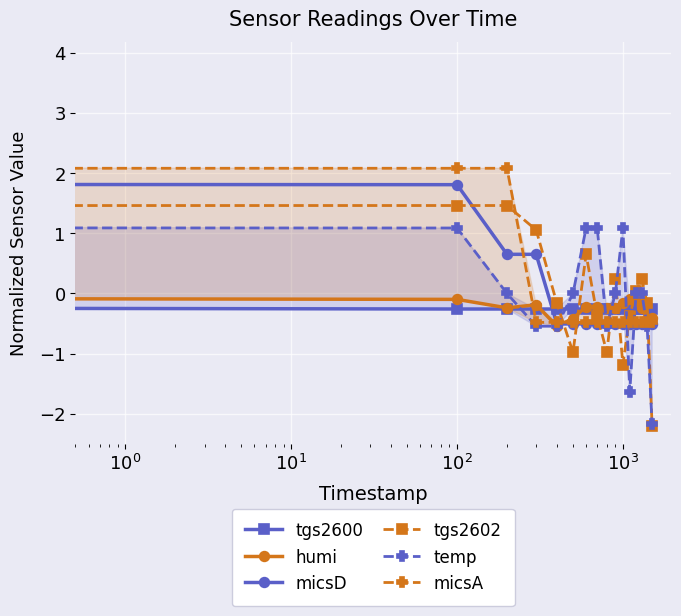

Is the value of micsD at 14 greater than the value of micsA at 11?

No